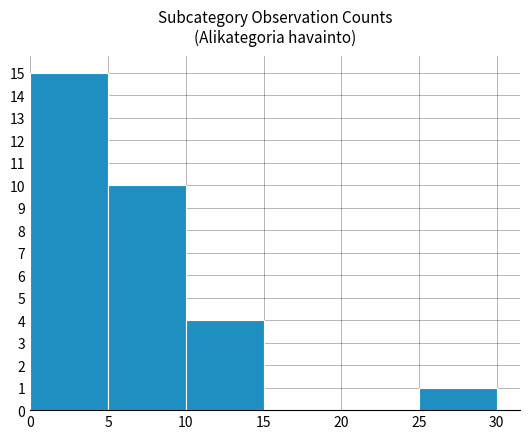

How tall is the bar that spans 25 to 30 on the x-axis? The values are not printed on the chart, so give them approximately, as read against the axis.

1